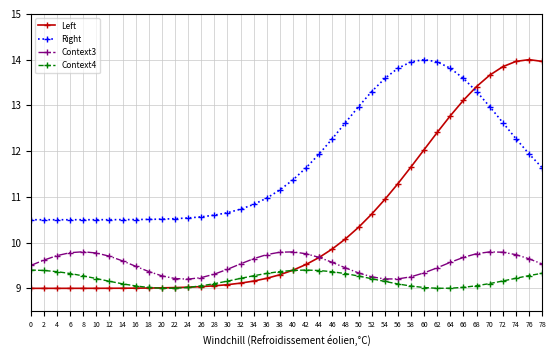

How many values in the Right series are below 11?

19